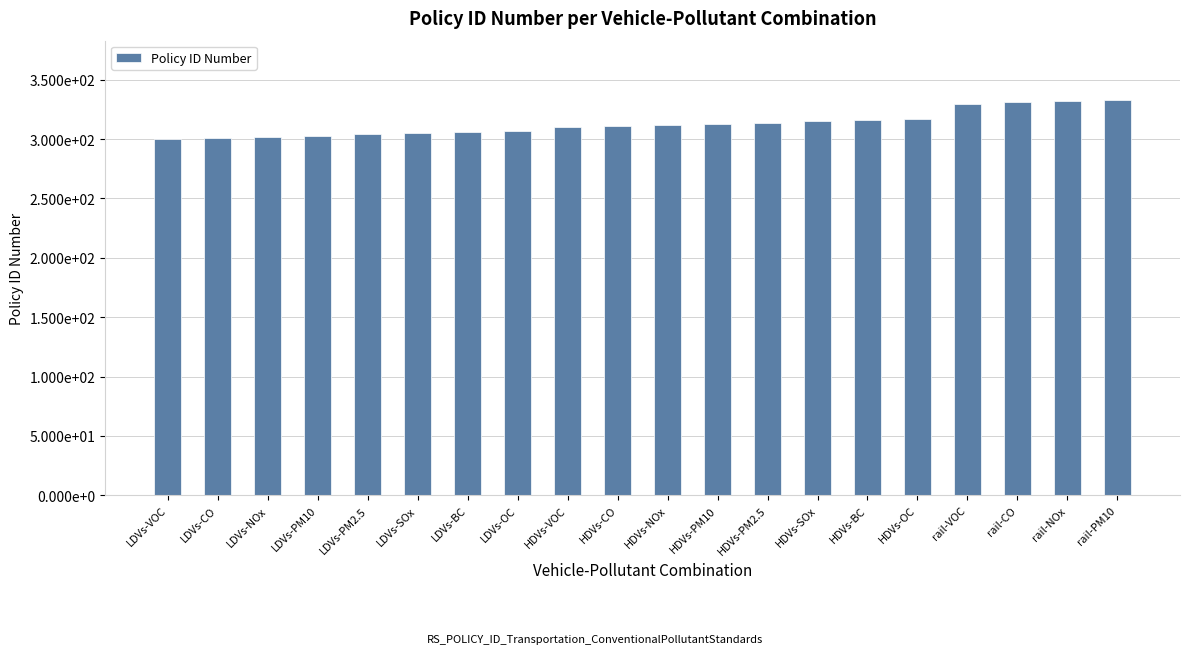

What is the label of the 16th bar from the left?

HDVs-OC